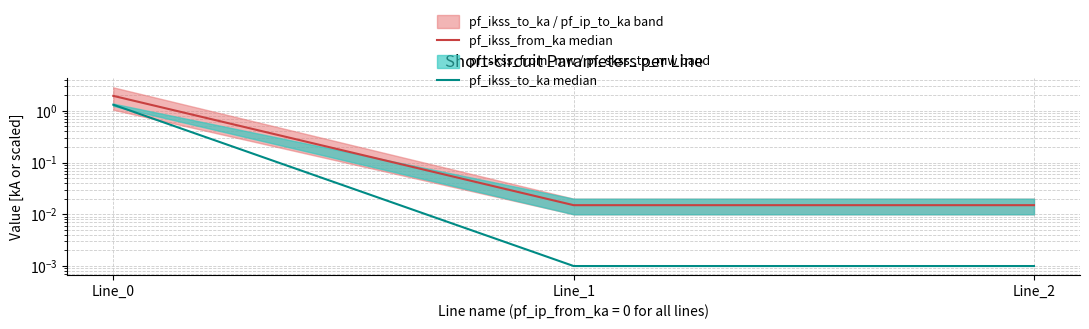

Reading right to left, what are all the values shown in this chart?

pf_ikss_from_ka median: Line_2=0.0	Line_1=0.0	Line_0=1.9
pf_ikss_to_ka median: Line_2=0.0	Line_1=0.0	Line_0=1.3